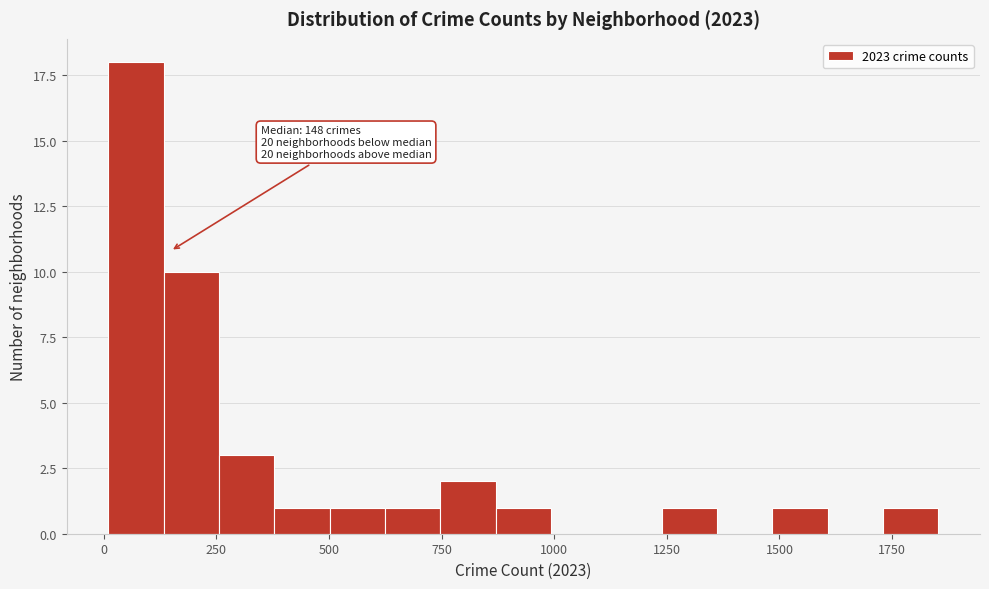

Read against the x-axis, roughly where is the centre of the tallest bar?

50